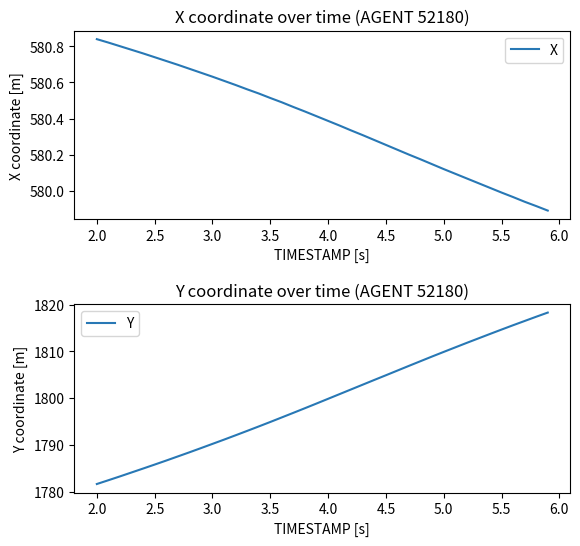

At which label does Y reach its minimum?

2.0